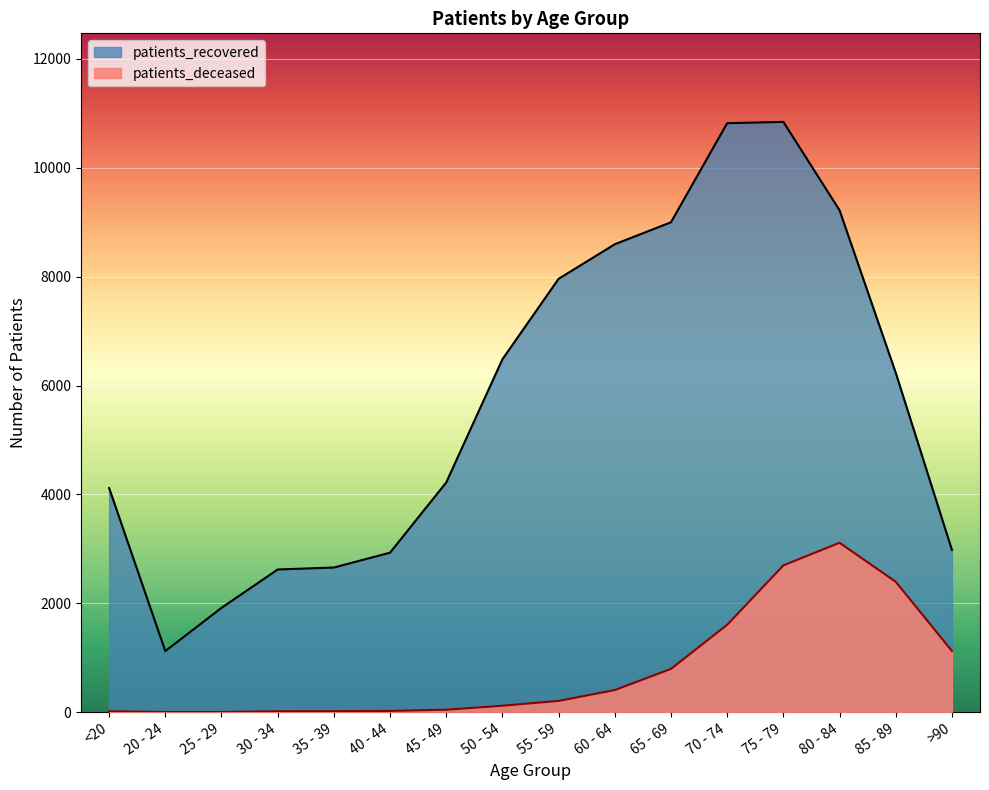

What is the minimum value for patients_deceased?

3